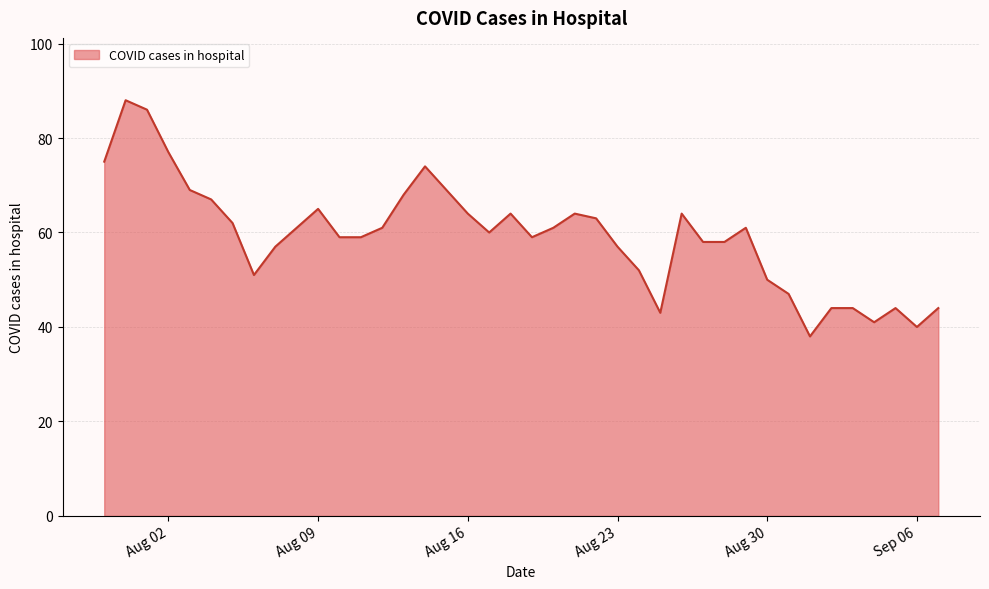

What is the difference between the maximum and minimum values?

50